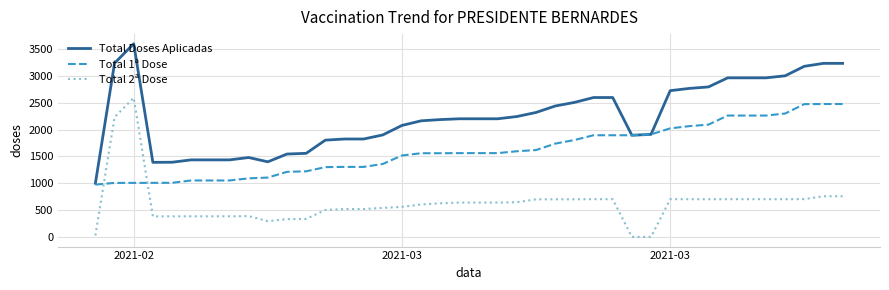

Is this an area chart (filled region under the line)?

No